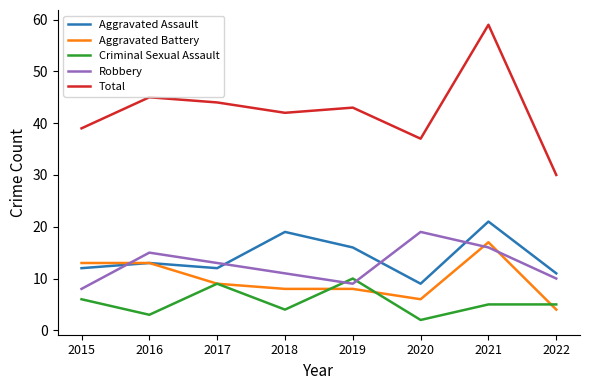

True or false: Criminal Sexual Assault has a value of 5 at 2022.

True